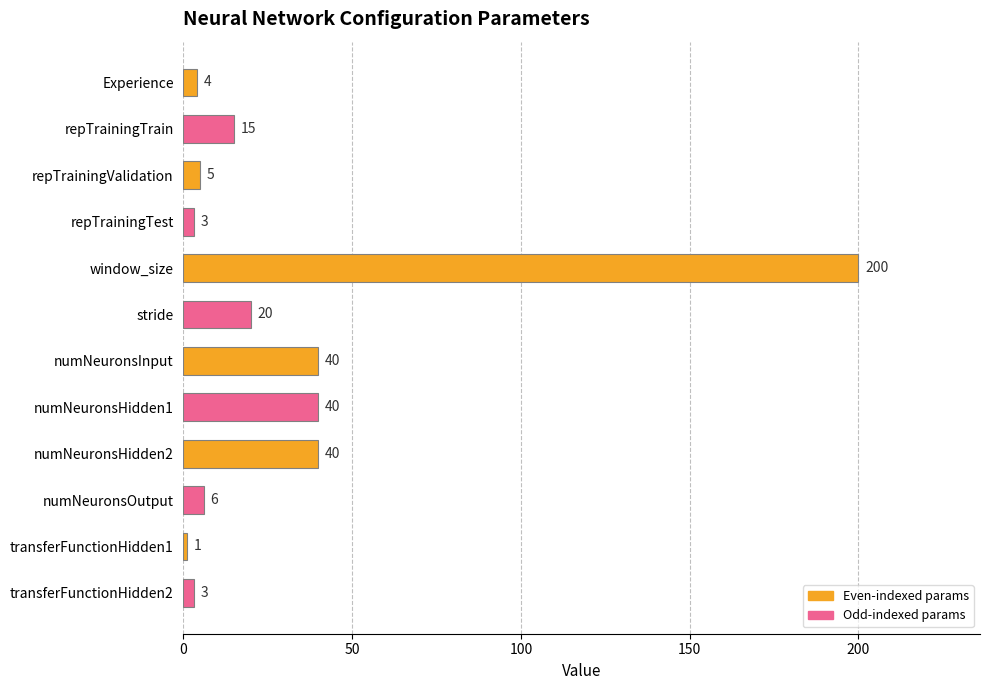

Reading top to bottom, transcribe all the data shown in this chart.

Experience=4	repTrainingTrain=15	repTrainingValidation=5	repTrainingTest=3	window_size=200	stride=20	numNeuronsInput=40	numNeuronsHidden1=40	numNeuronsHidden2=40	numNeuronsOutput=6	transferFunctionHidden1=1	transferFunctionHidden2=3